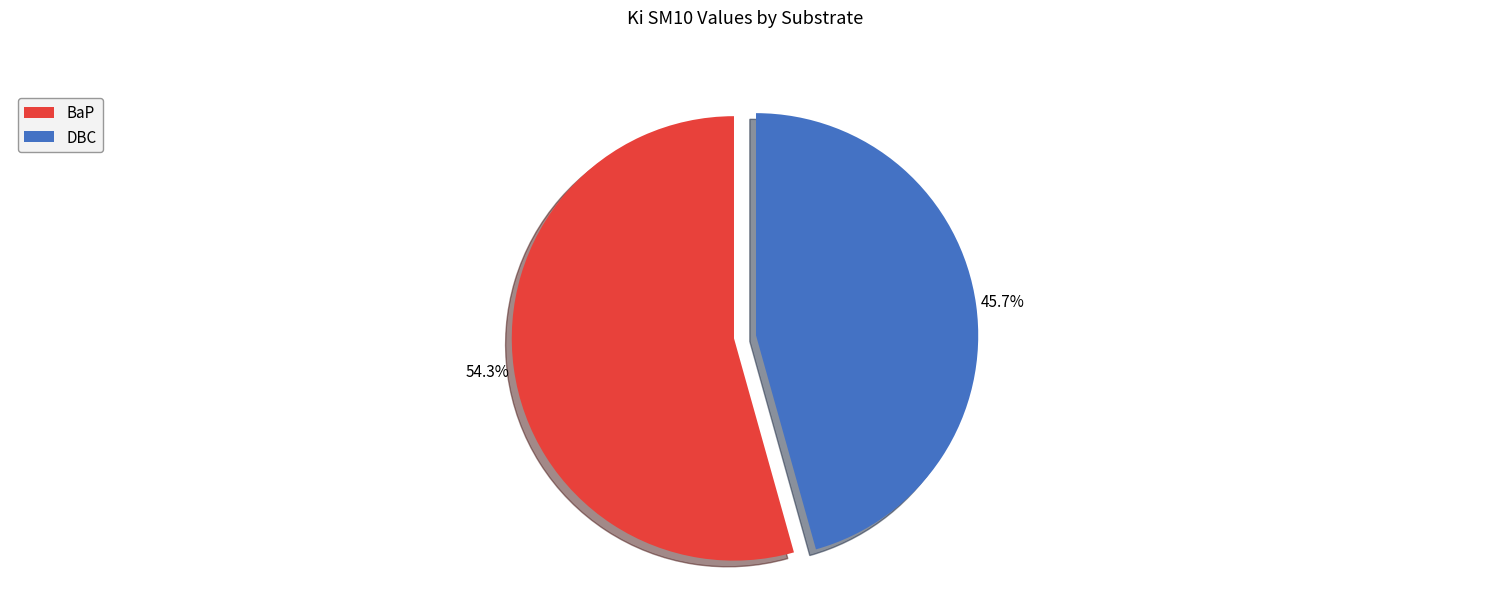

What percentage is the BaP slice, to the nearest percent?

54%